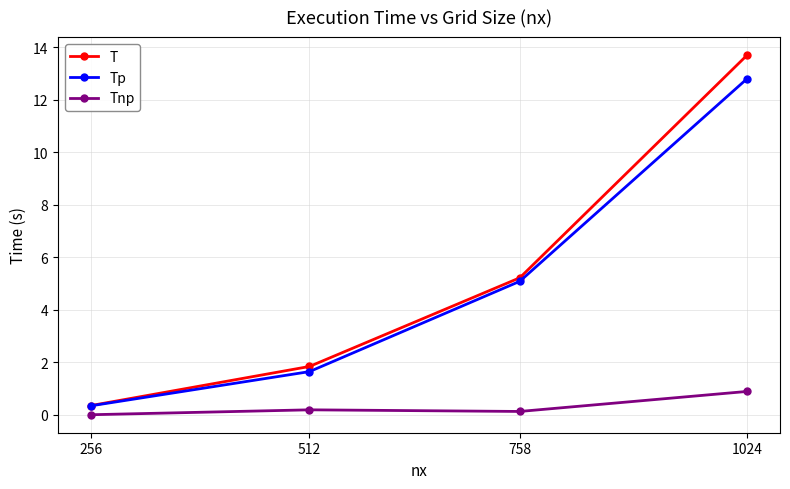

The value of Tp at 758 is 5.1. True or false?

True